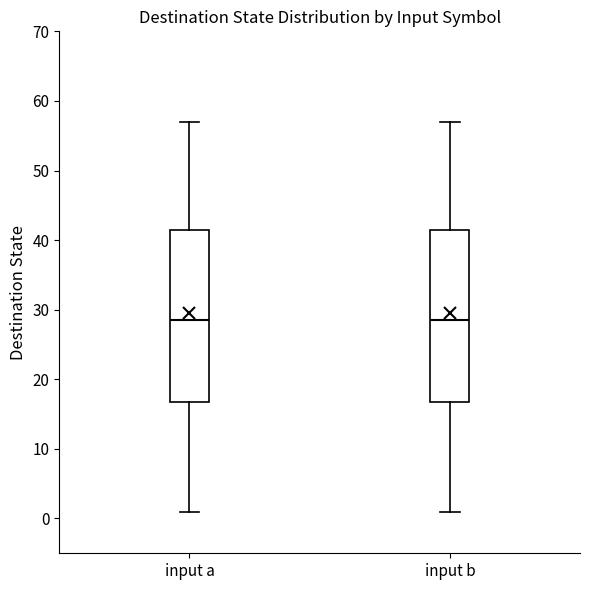

Reading left to right, read every box against the y-axis: the position of its median line, the range the box covers, and the ends of its whiskers. The values are not printed on the chart, so give them approximately, as read against the axis.

input a: median 29, box 17 to 42, whiskers 1 to 57
input b: median 29, box 17 to 42, whiskers 1 to 57